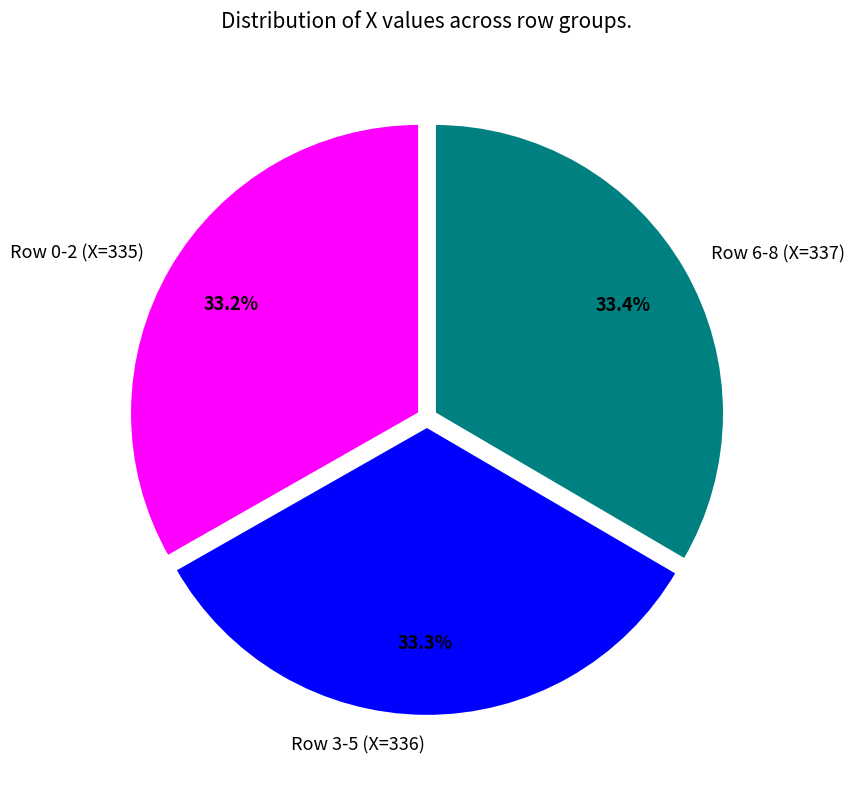

How much of the chart is everything except Row 0-2 (X=335)?

66.8%